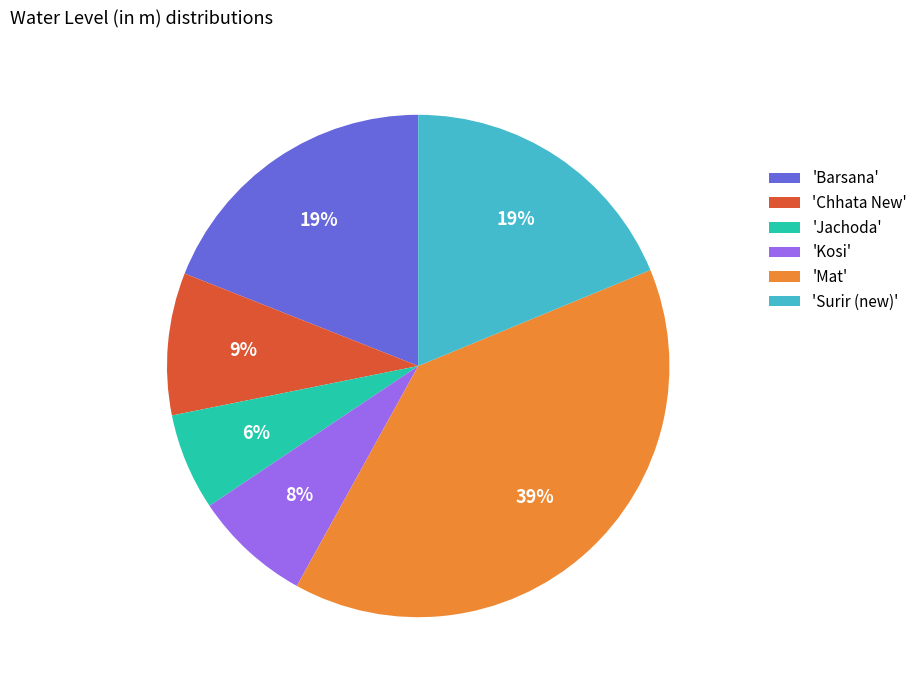

To the nearest percent, what is the difference between the largest and smallest slice percentages?

33%